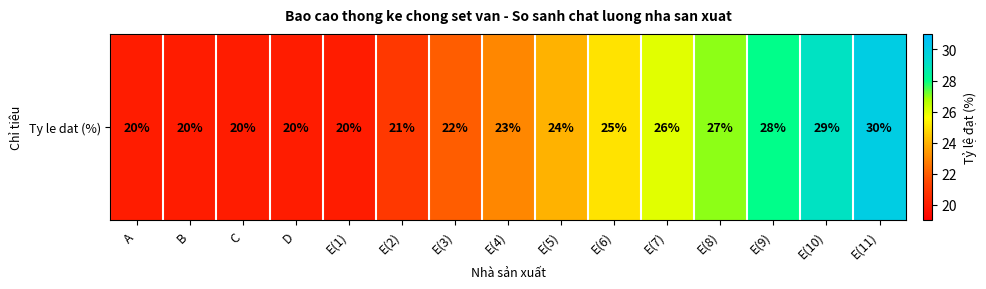

Approximately how many times larger is the value at E(3) compared to E(10)?

0.8